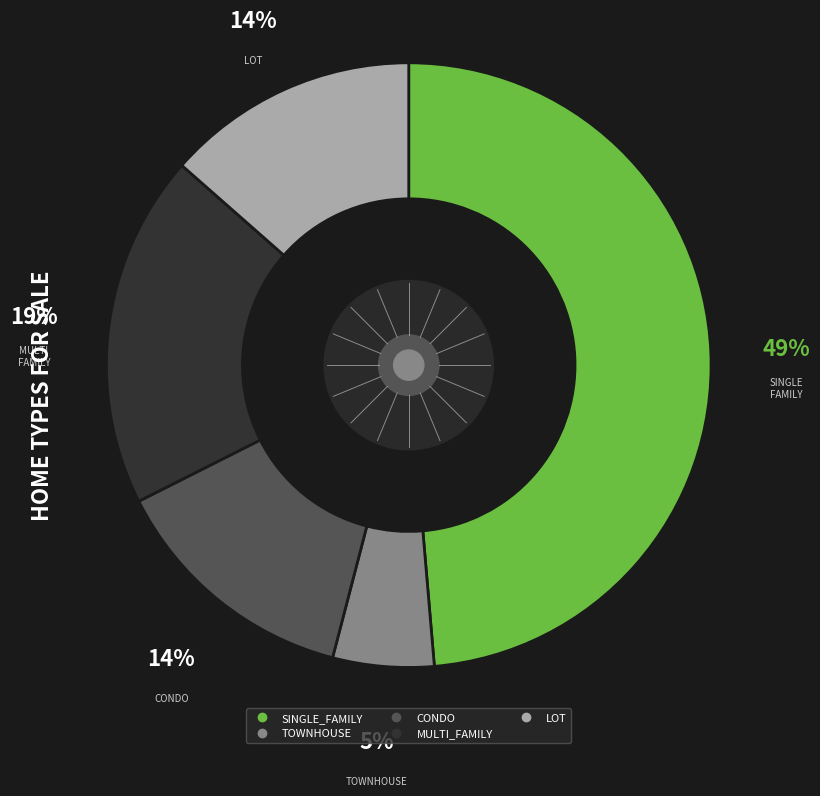

Does any single category account for the majority?

No